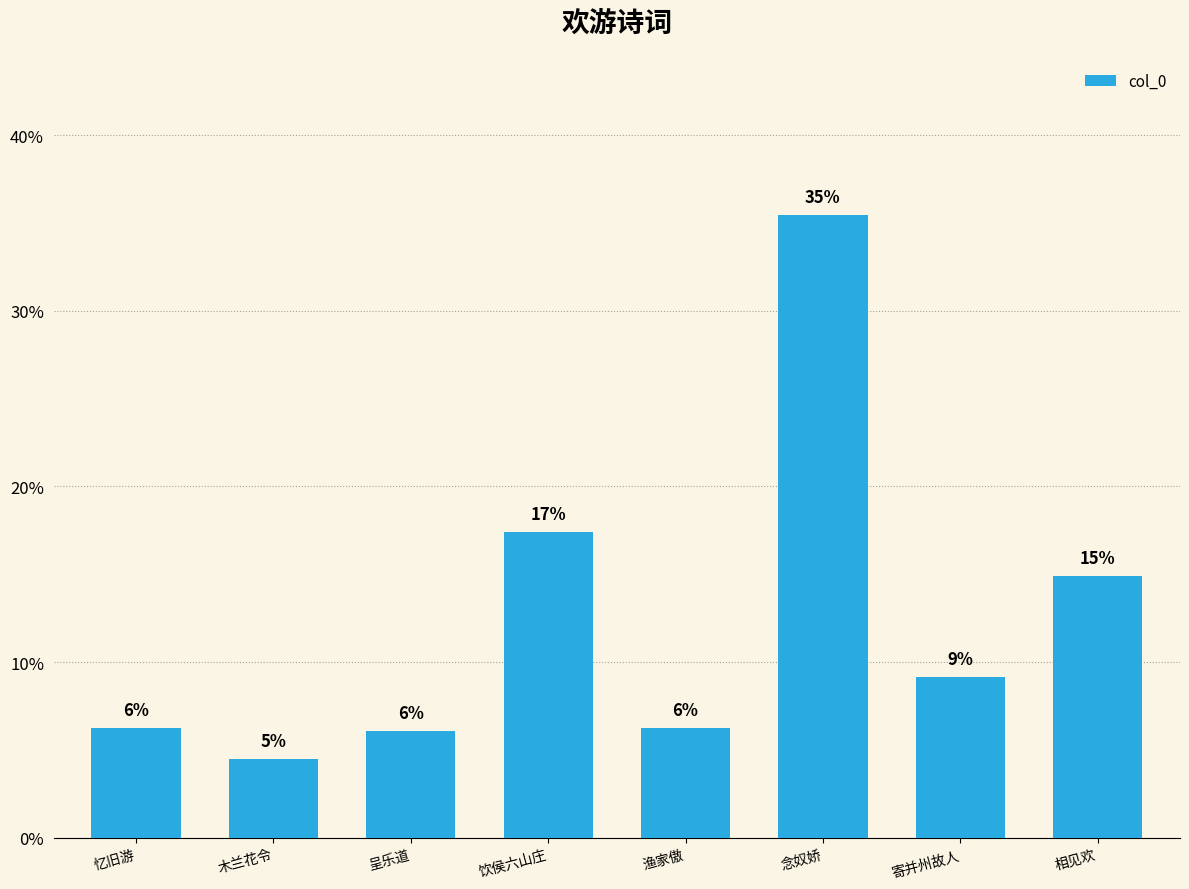

What is the average value?

12.5